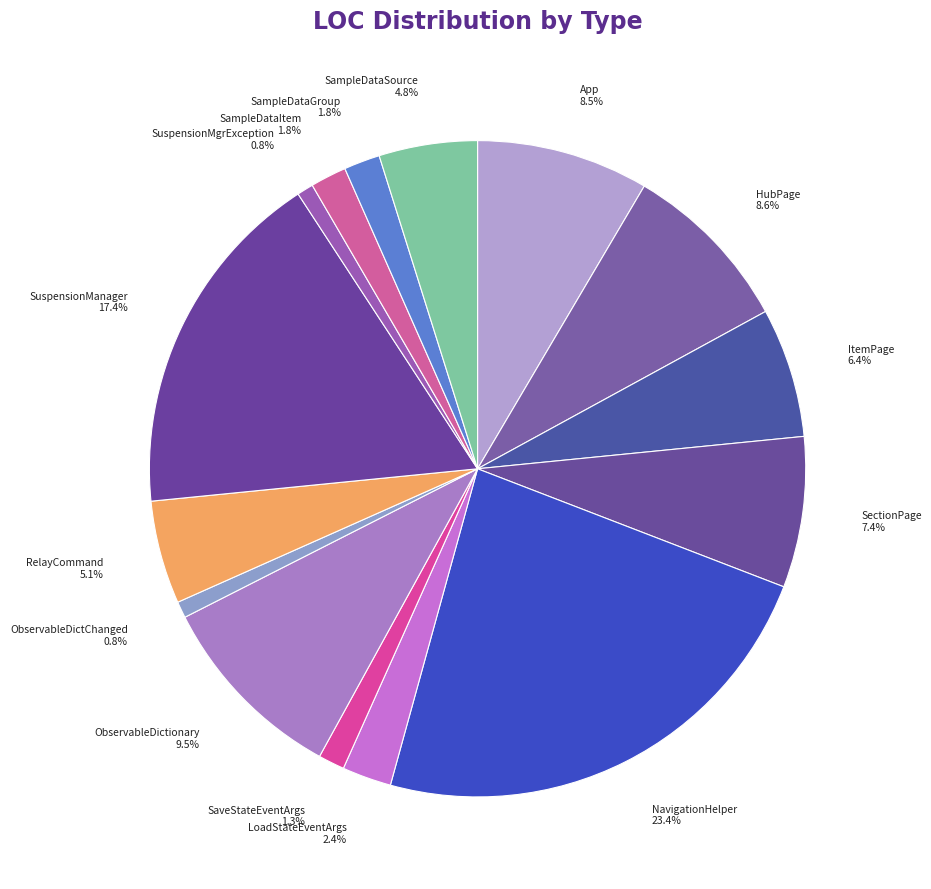

Which has a higher value, RelayCommand or SaveStateEventArgs?

RelayCommand